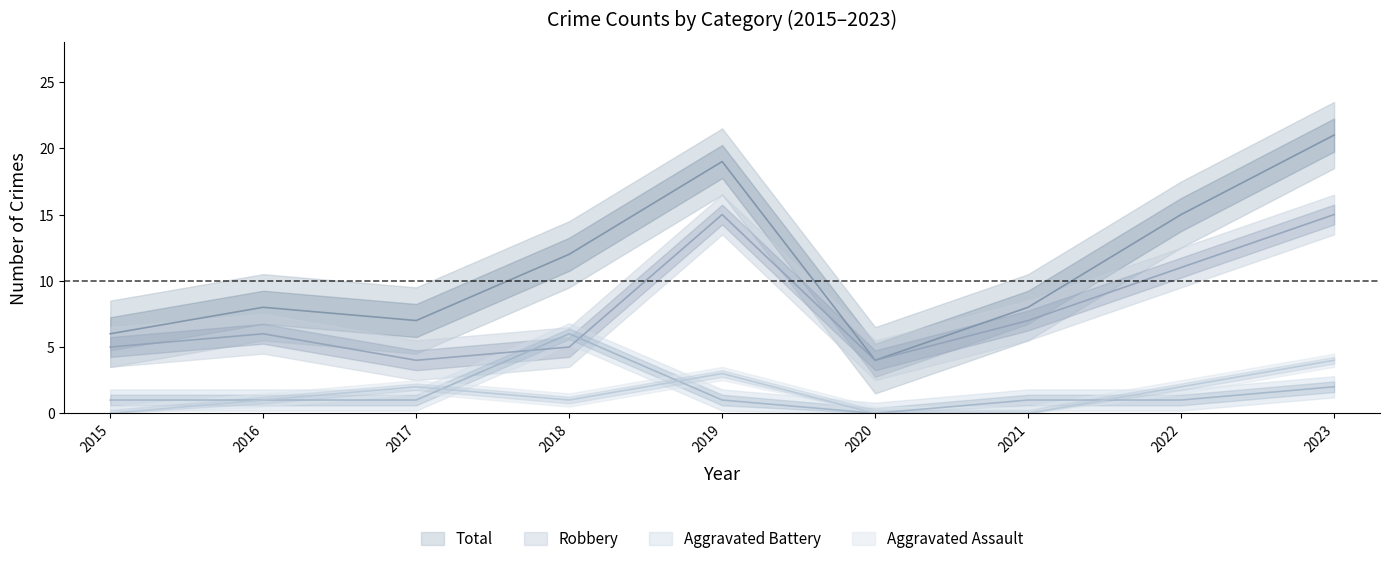

How many interior local peaks does the Robbery series have?

2